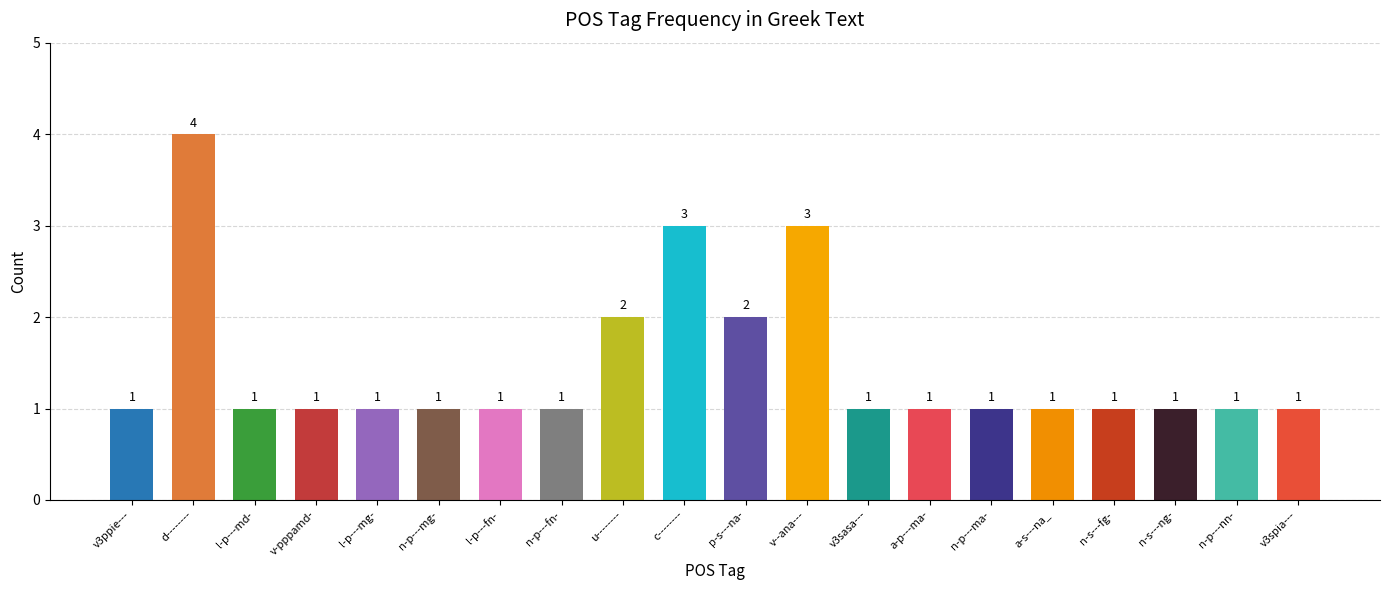

What is the minimum value shown in the chart?

1